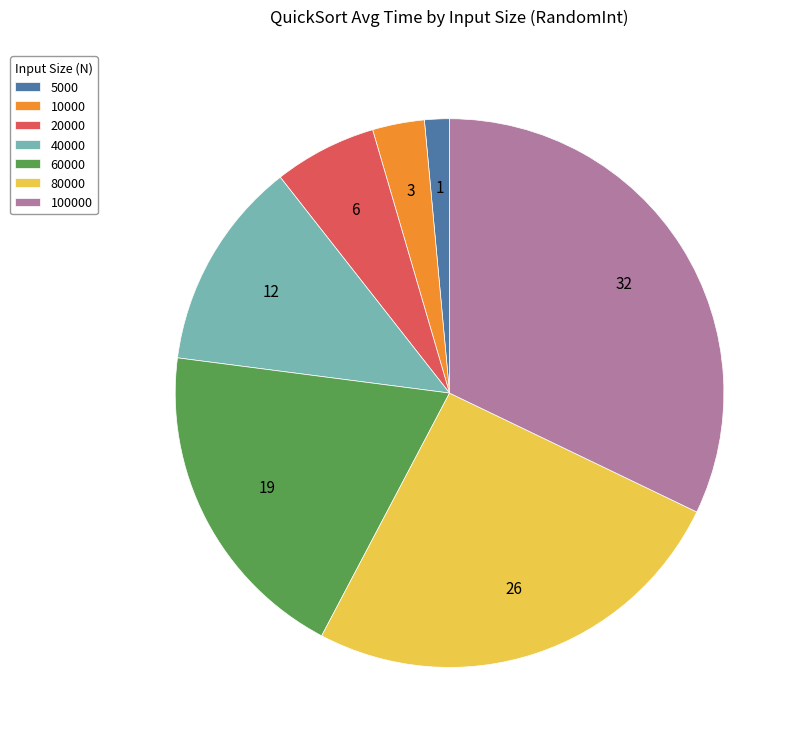

Combined, do 60000 and 80000 account for over 50%?

No